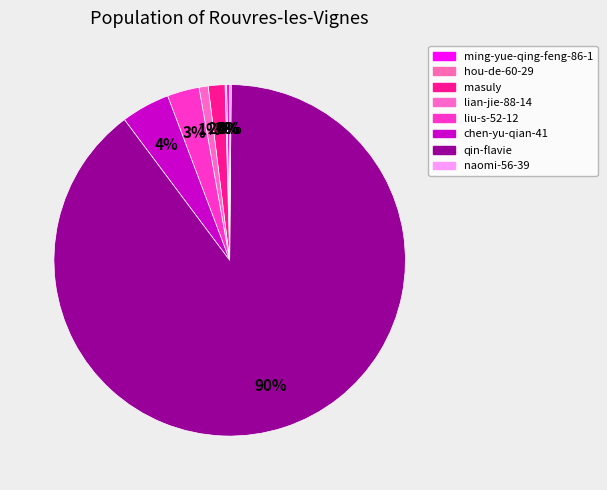

Is it true that liu-s-52-12 is 1% of the pie?

False